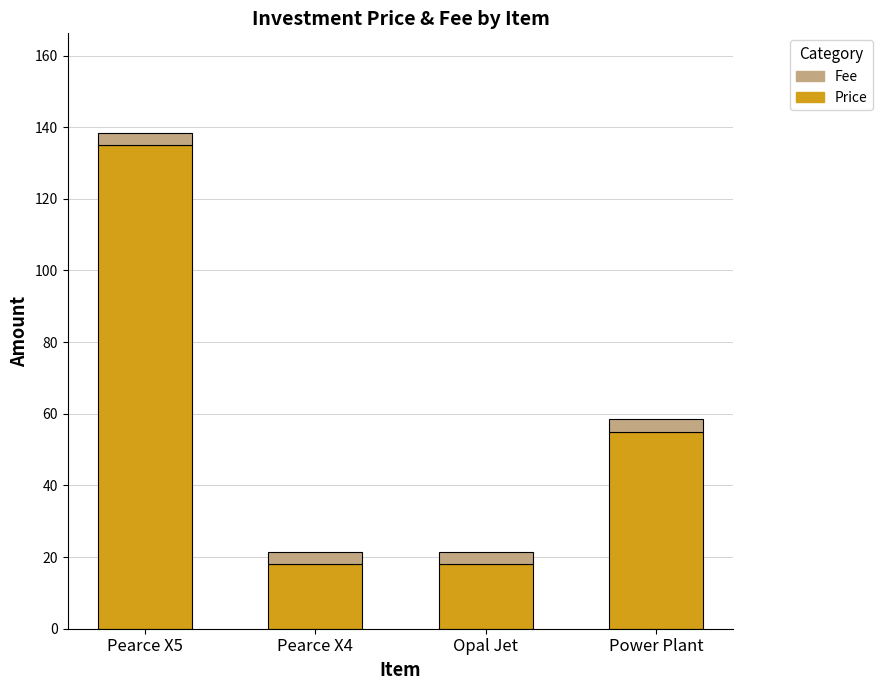

What is the difference between the maximum and minimum values in the Price series?

117.0